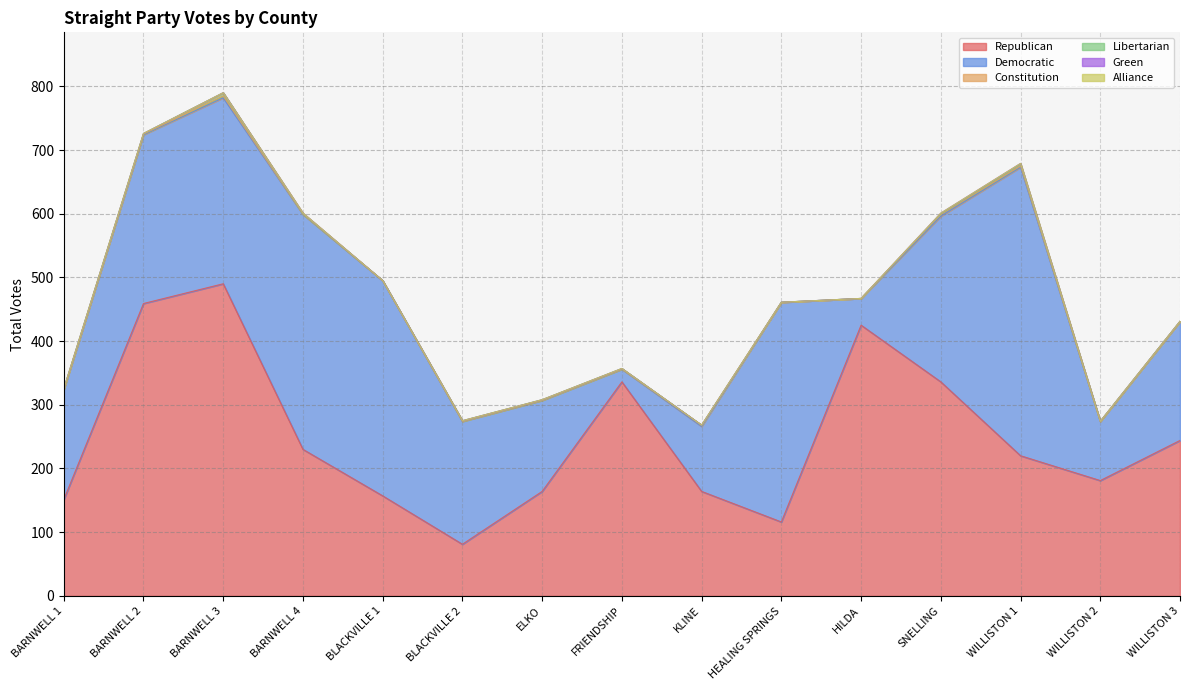

What is the label of the 10th point from the right?

BLACKVILLE 2